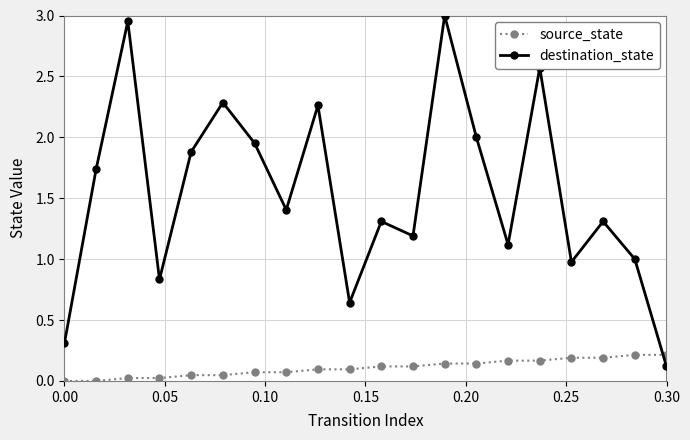

How many categories are shown in the chart?

20